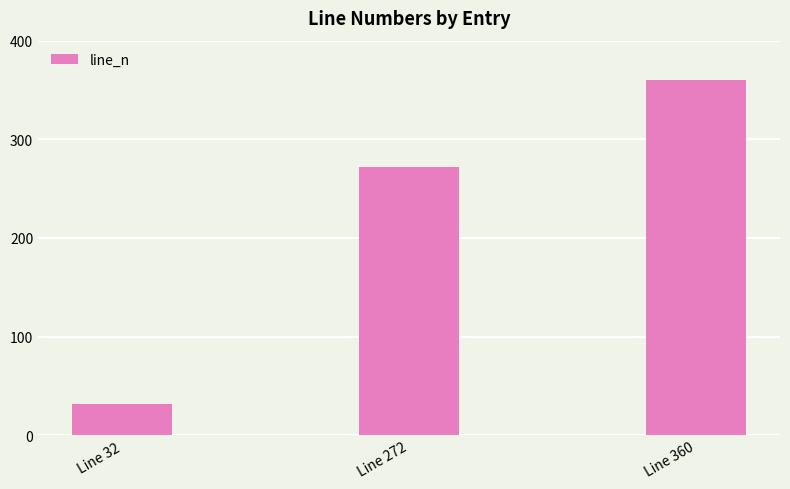

How many values are between 32 and 360?

3